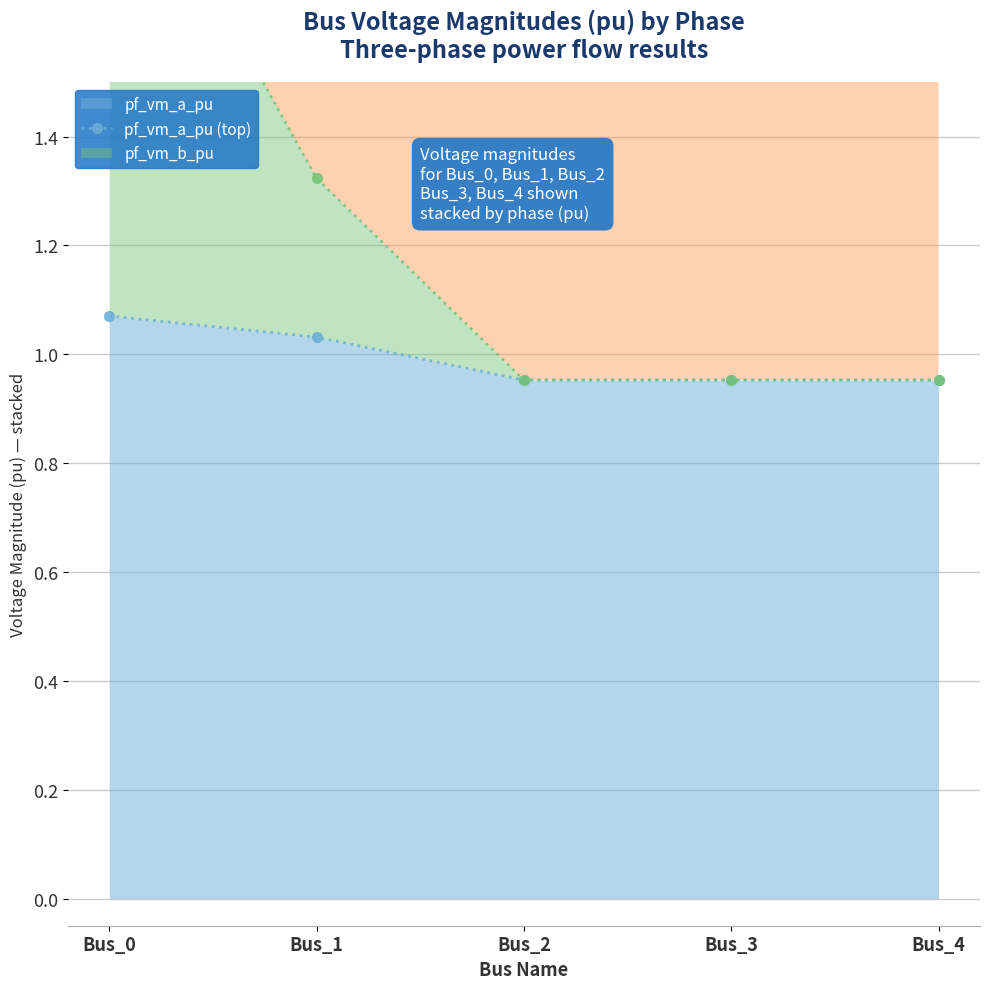

What is the difference between the pf_vm_a_pu (top) values at Bus_2 and Bus_1?

0.1